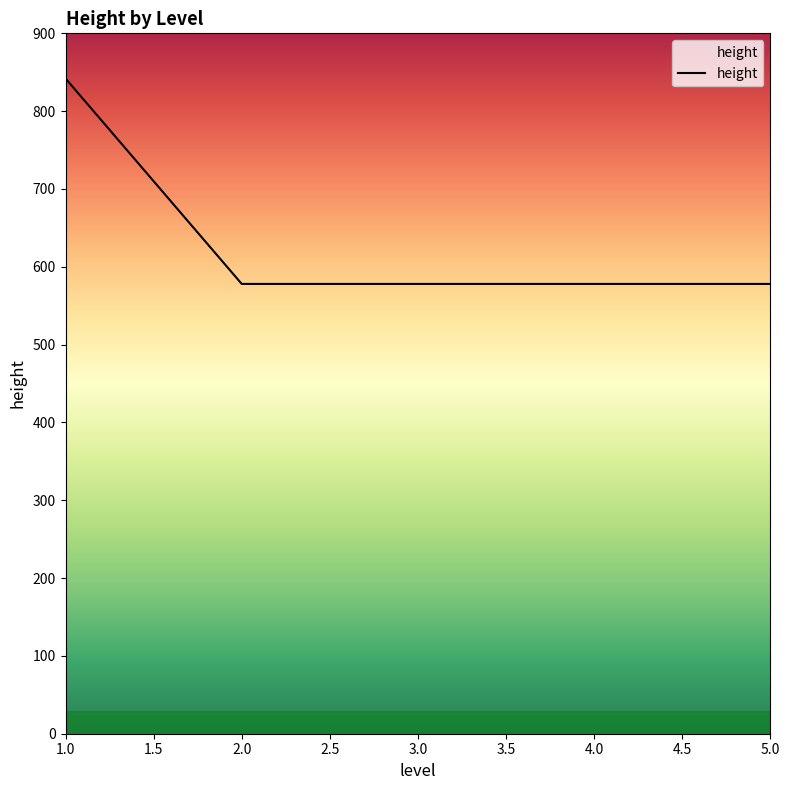

How many lines are shown in the chart?

1